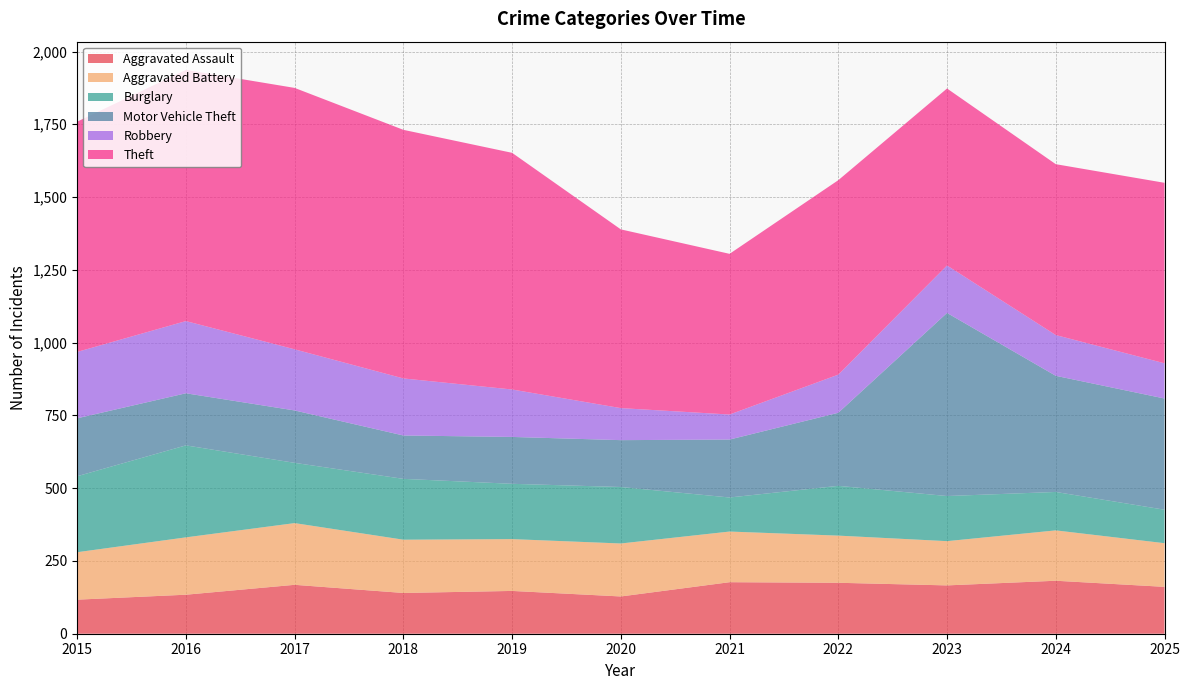

Reading left to right, transcribe all the data shown in this chart.

Aggravated Assault: 2015=117	2016=134	2017=168	2018=140	2019=147	2020=128	2021=177	2022=175	2023=166	2024=182	2025=161
Aggravated Battery: 2015=163	2016=197	2017=212	2018=183	2019=178	2020=182	2021=174	2022=162	2023=152	2024=173	2025=150
Burglary: 2015=261	2016=316	2017=207	2018=209	2019=190	2020=194	2021=117	2022=171	2023=155	2024=132	2025=115
Motor Vehicle Theft: 2015=199	2016=179	2017=180	2018=149	2019=161	2020=161	2021=199	2022=251	2023=629	2024=399	2025=382
Robbery: 2015=228	2016=248	2017=210	2018=196	2019=163	2020=110	2021=86	2022=131	2023=163	2024=140	2025=121
Theft: 2015=791	2016=863	2017=898	2018=854	2019=813	2020=614	2021=552	2022=668	2023=608	2024=587	2025=620